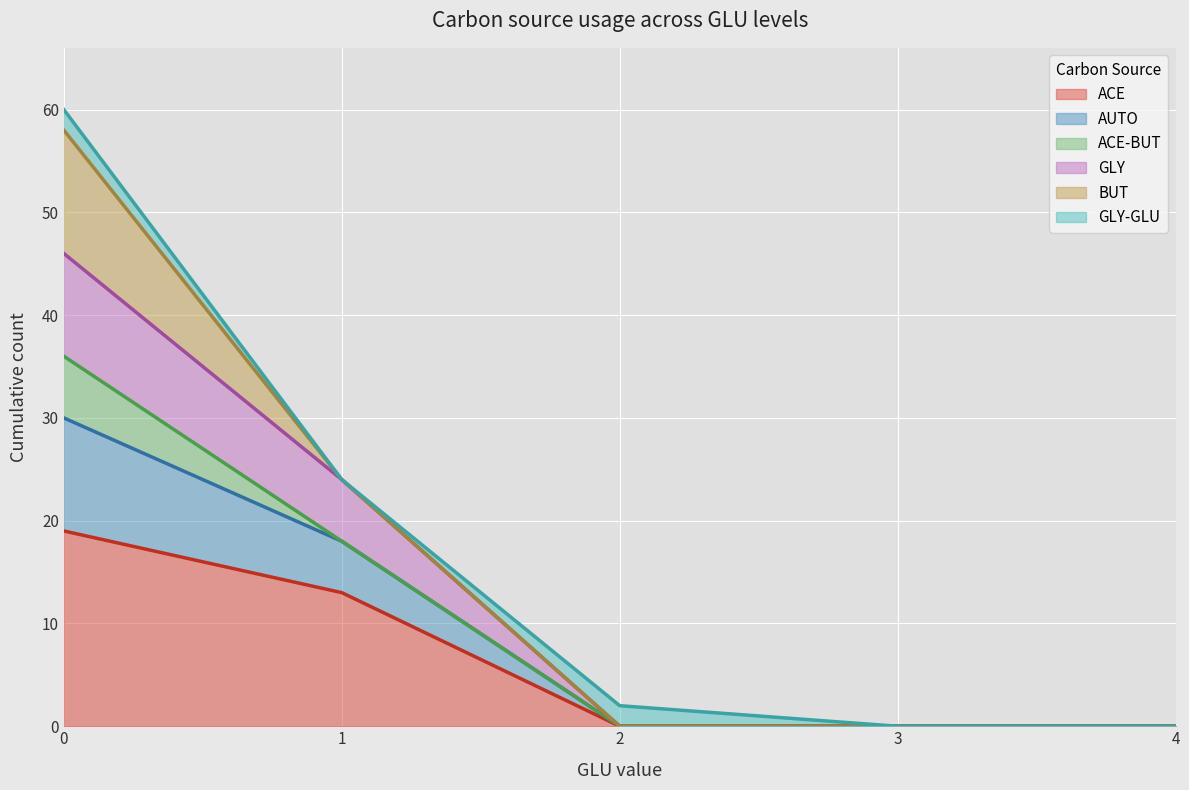

The value of ACE at 2 is 0. True or false?

True